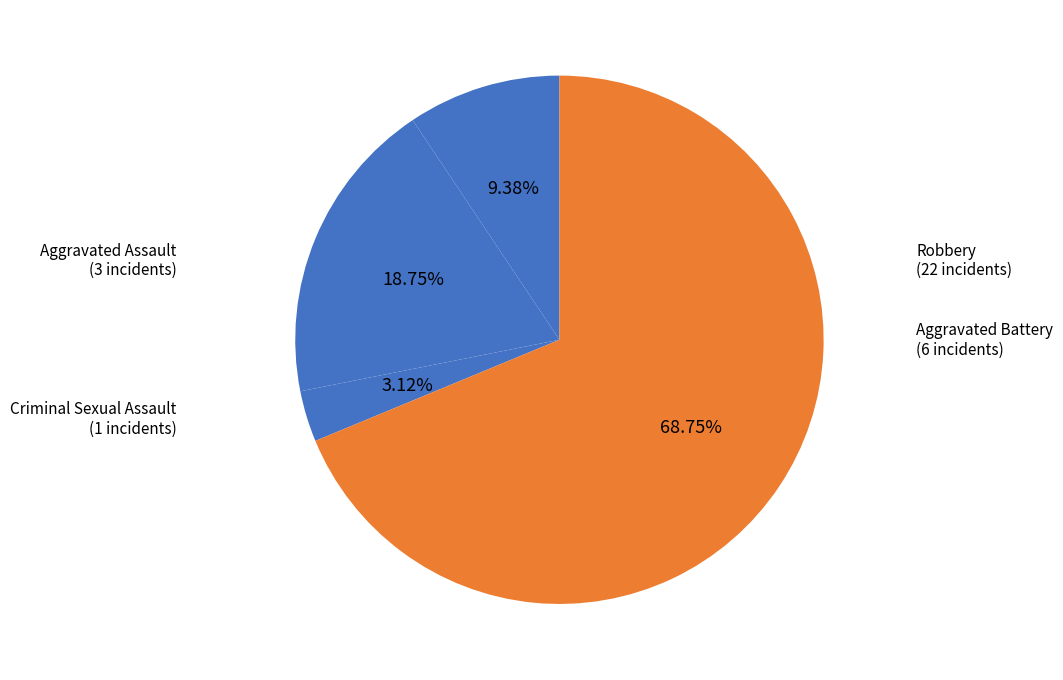

Count the number of slices in the pie.

4